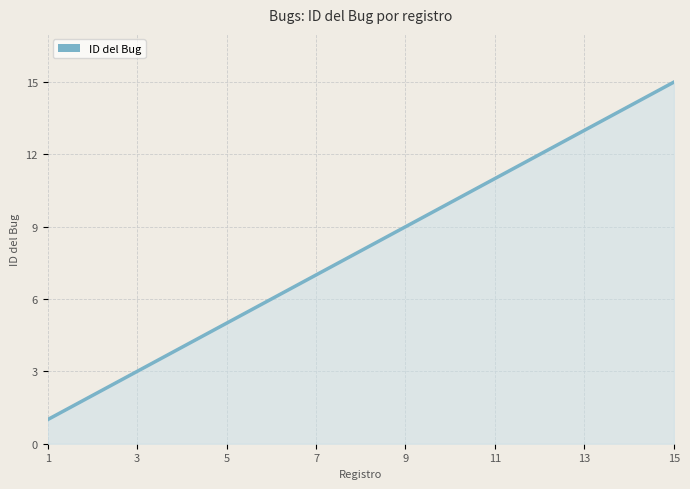

What is the greatest value displayed?

15